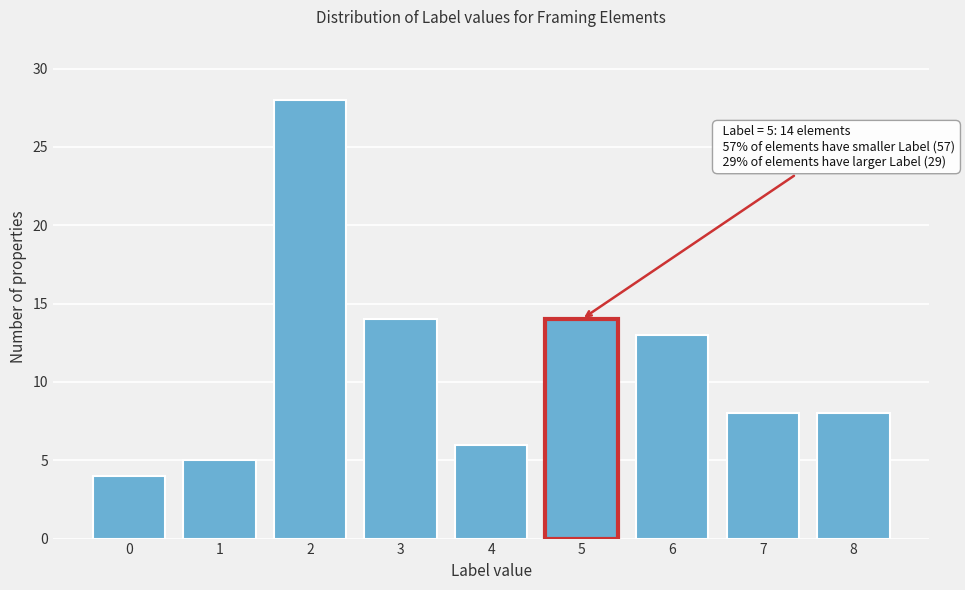

Reading left to right, extract all data points from this chart.

0=4	1=5	2=28	3=14	4=6	5=14	6=13	7=8	8=8